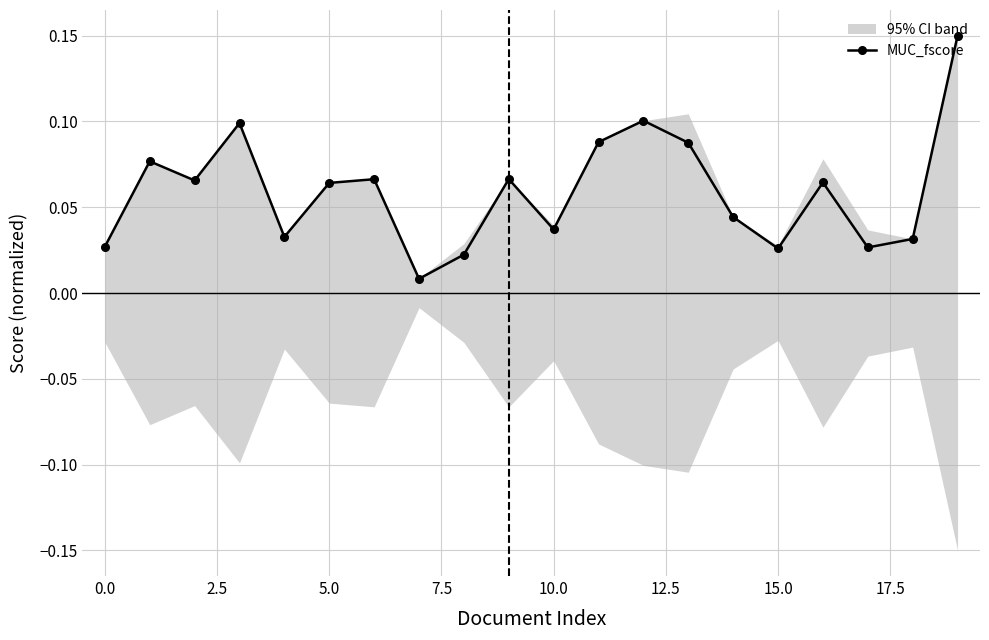

How many interior local valleys does the MUC_fscore series have?

6